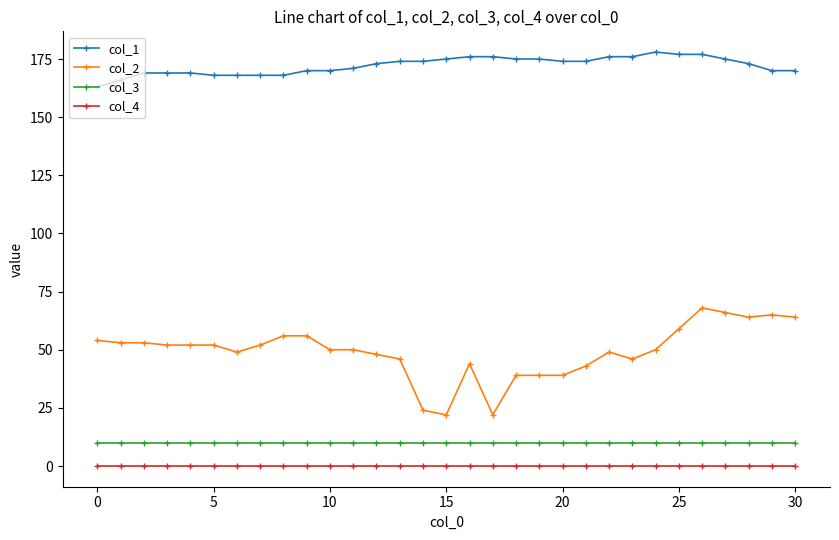

What is the value of the col_3 point at the 15th from the left?

10